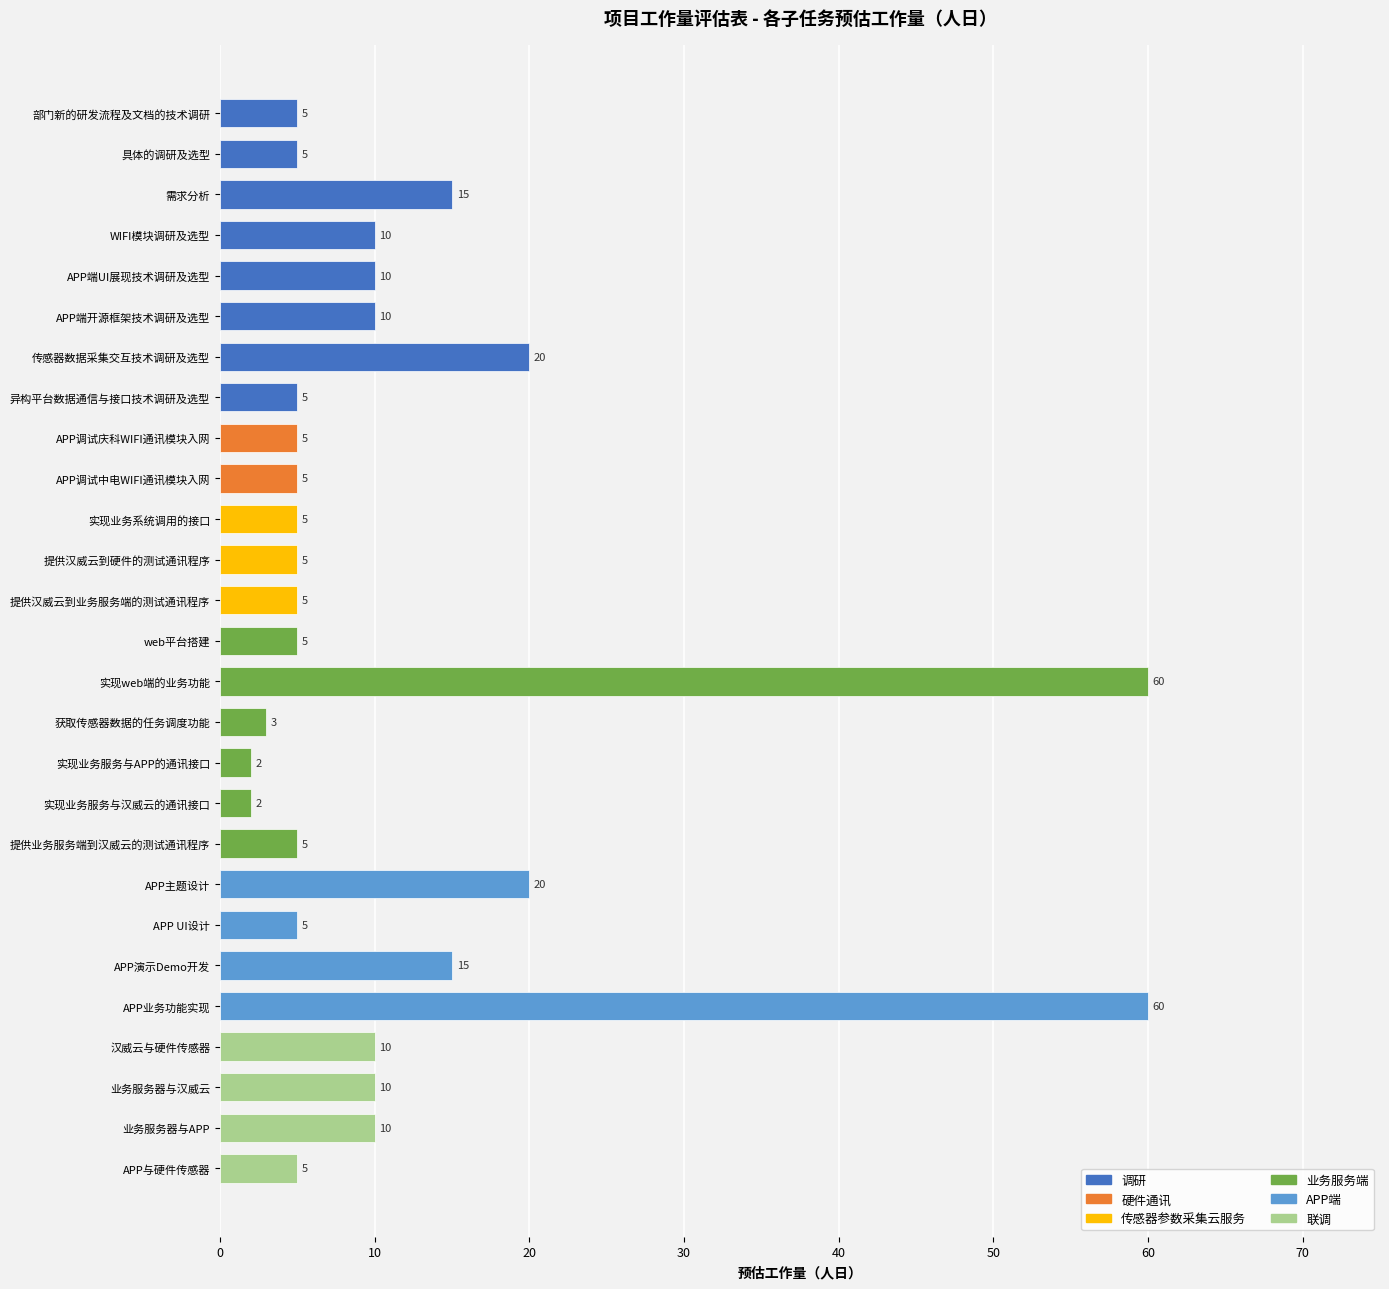

What value does the data have at 获取传感器数据的任务调度功能?

3